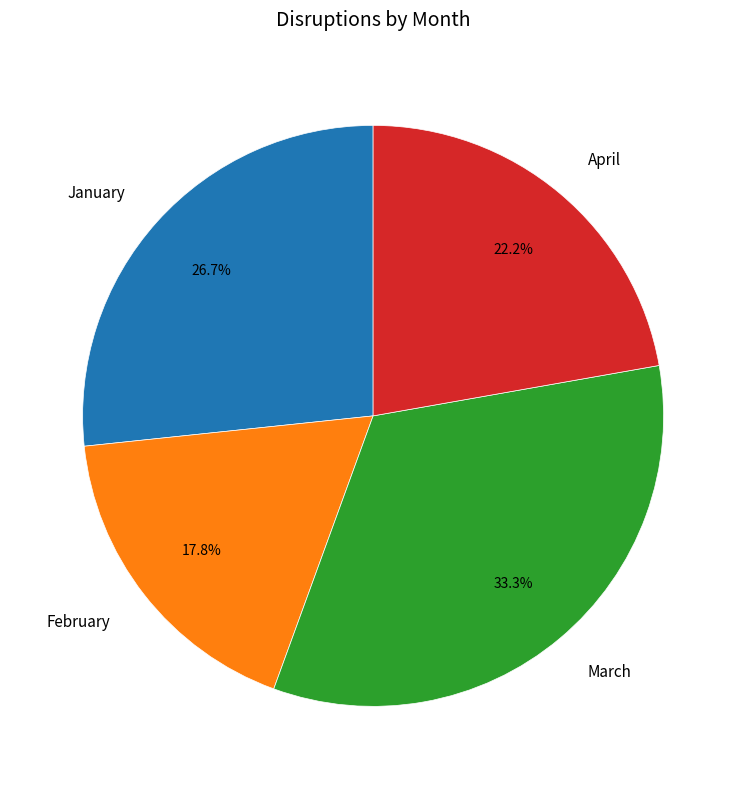

To the nearest percent, what portion does April represent?

22%